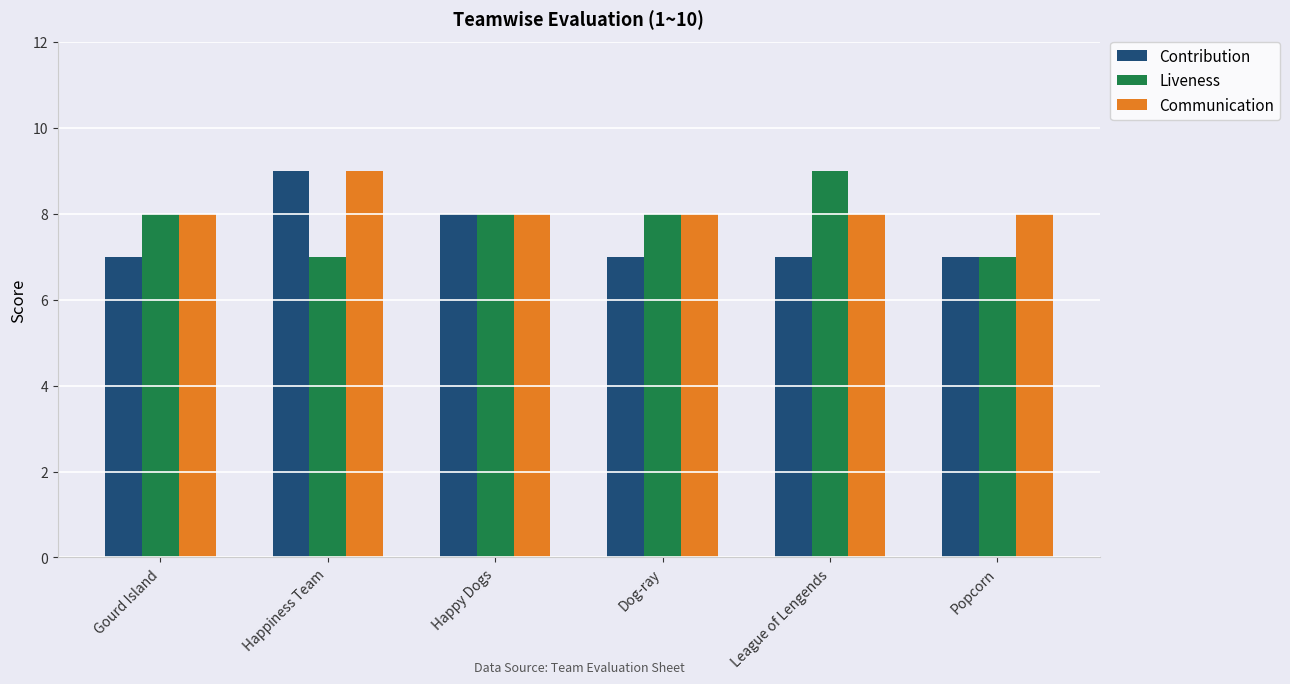

Count the number of categories in the chart.

6